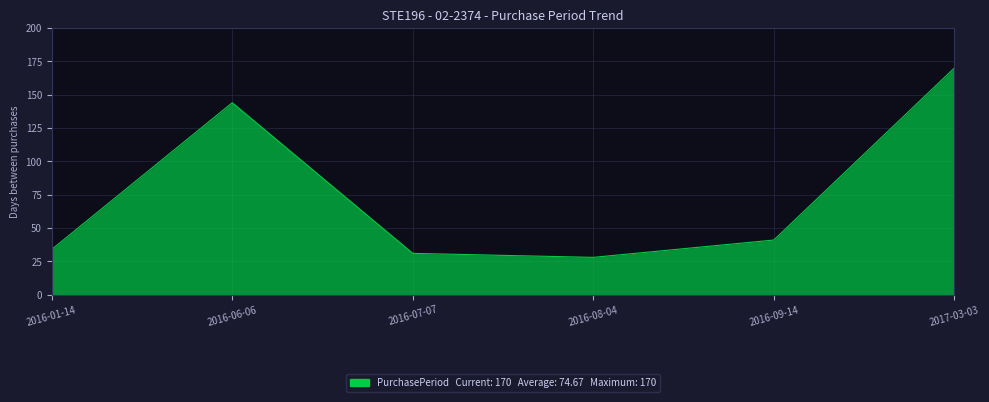

Rank the categories by value from highest to lowest.

2017-03-03, 2016-06-06, 2016-09-14, 2016-01-14, 2016-07-07, 2016-08-04